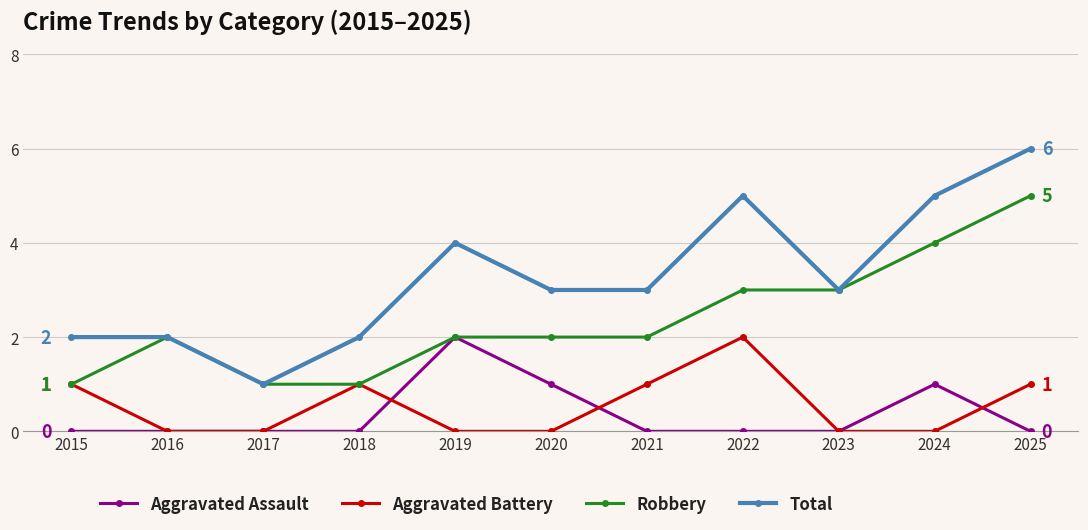

True or false: Aggravated Battery and Total intersect in this chart.

False